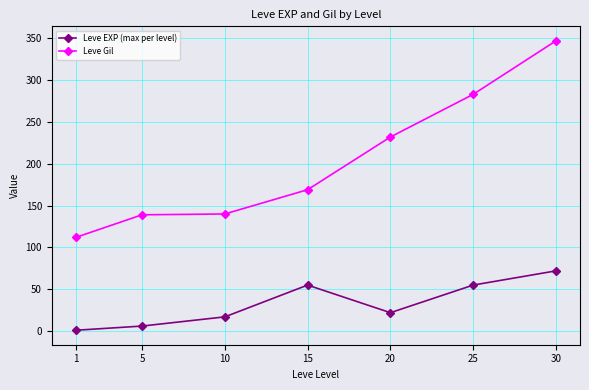

What are all the series names shown in the legend?

Leve EXP (max per level), Leve Gil